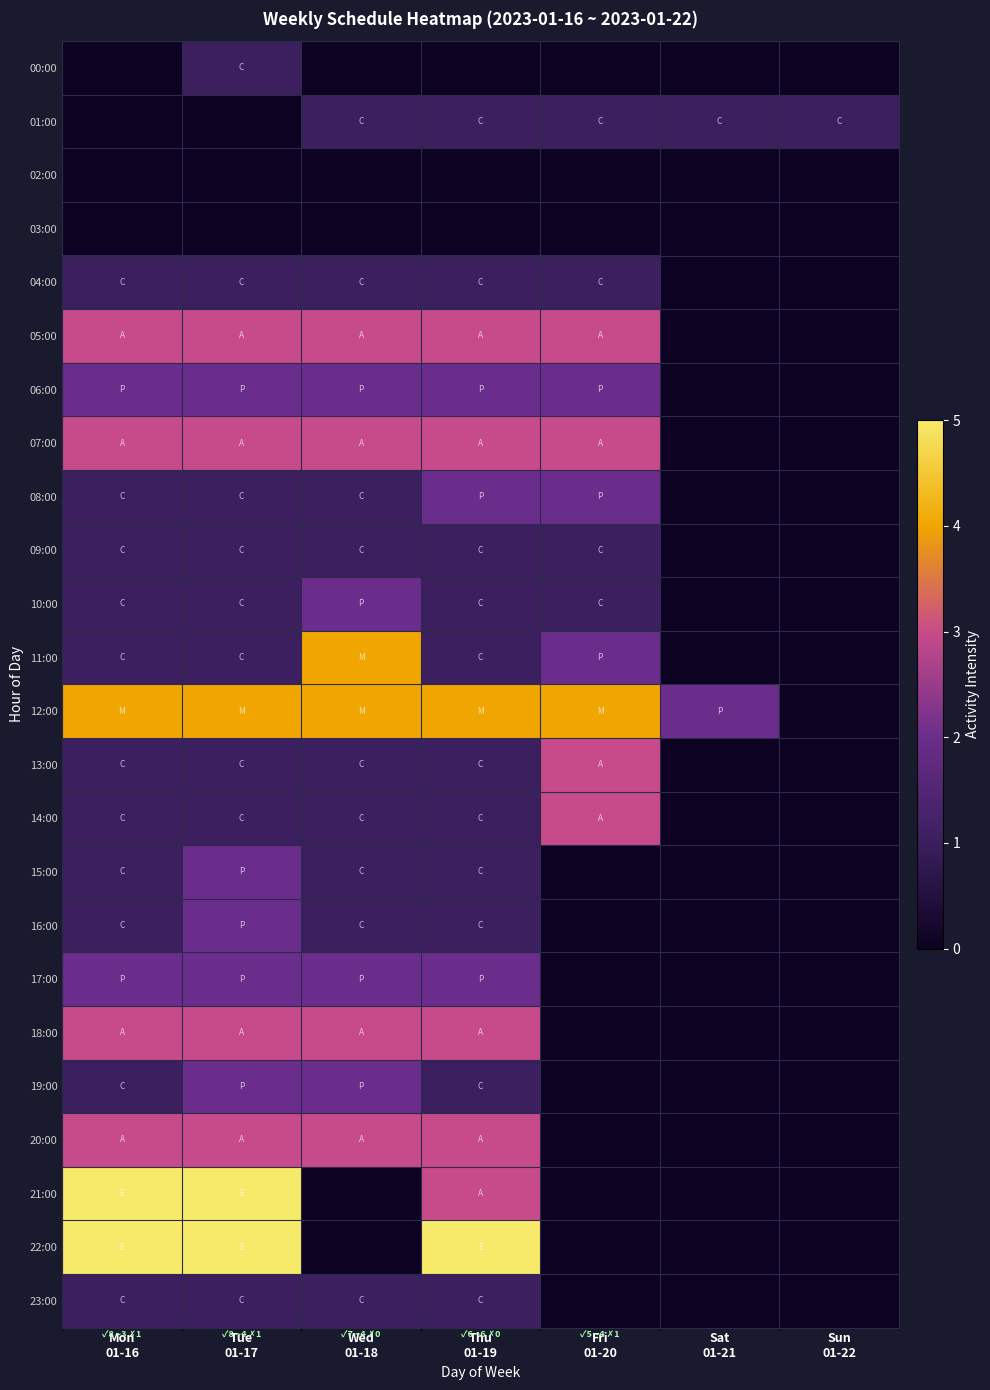

Reading right to left, list all the values displayed in this chart.

00:00: Sun
01-22=0	Sat
01-21=0	Fri
01-20=0	Thu
01-19=0	Wed
01-18=0	Tue
01-17=1	Mon
01-16=0
01:00: Sun
01-22=1	Sat
01-21=1	Fri
01-20=1	Thu
01-19=1	Wed
01-18=1	Tue
01-17=0	Mon
01-16=0
02:00: Sun
01-22=0	Sat
01-21=0	Fri
01-20=0	Thu
01-19=0	Wed
01-18=0	Tue
01-17=0	Mon
01-16=0
03:00: Sun
01-22=0	Sat
01-21=0	Fri
01-20=0	Thu
01-19=0	Wed
01-18=0	Tue
01-17=0	Mon
01-16=0
04:00: Sun
01-22=0	Sat
01-21=0	Fri
01-20=1	Thu
01-19=1	Wed
01-18=1	Tue
01-17=1	Mon
01-16=1
05:00: Sun
01-22=0	Sat
01-21=0	Fri
01-20=3	Thu
01-19=3	Wed
01-18=3	Tue
01-17=3	Mon
01-16=3
06:00: Sun
01-22=0	Sat
01-21=0	Fri
01-20=2	Thu
01-19=2	Wed
01-18=2	Tue
01-17=2	Mon
01-16=2
07:00: Sun
01-22=0	Sat
01-21=0	Fri
01-20=3	Thu
01-19=3	Wed
01-18=3	Tue
01-17=3	Mon
01-16=3
08:00: Sun
01-22=0	Sat
01-21=0	Fri
01-20=2	Thu
01-19=2	Wed
01-18=1	Tue
01-17=1	Mon
01-16=1
09:00: Sun
01-22=0	Sat
01-21=0	Fri
01-20=1	Thu
01-19=1	Wed
01-18=1	Tue
01-17=1	Mon
01-16=1
10:00: Sun
01-22=0	Sat
01-21=0	Fri
01-20=1	Thu
01-19=1	Wed
01-18=2	Tue
01-17=1	Mon
01-16=1
11:00: Sun
01-22=0	Sat
01-21=0	Fri
01-20=2	Thu
01-19=1	Wed
01-18=4	Tue
01-17=1	Mon
01-16=1
12:00: Sun
01-22=0	Sat
01-21=2	Fri
01-20=4	Thu
01-19=4	Wed
01-18=4	Tue
01-17=4	Mon
01-16=4
13:00: Sun
01-22=0	Sat
01-21=0	Fri
01-20=3	Thu
01-19=1	Wed
01-18=1	Tue
01-17=1	Mon
01-16=1
14:00: Sun
01-22=0	Sat
01-21=0	Fri
01-20=3	Thu
01-19=1	Wed
01-18=1	Tue
01-17=1	Mon
01-16=1
15:00: Sun
01-22=0	Sat
01-21=0	Fri
01-20=0	Thu
01-19=1	Wed
01-18=1	Tue
01-17=2	Mon
01-16=1
16:00: Sun
01-22=0	Sat
01-21=0	Fri
01-20=0	Thu
01-19=1	Wed
01-18=1	Tue
01-17=2	Mon
01-16=1
17:00: Sun
01-22=0	Sat
01-21=0	Fri
01-20=0	Thu
01-19=2	Wed
01-18=2	Tue
01-17=2	Mon
01-16=2
18:00: Sun
01-22=0	Sat
01-21=0	Fri
01-20=0	Thu
01-19=3	Wed
01-18=3	Tue
01-17=3	Mon
01-16=3
19:00: Sun
01-22=0	Sat
01-21=0	Fri
01-20=0	Thu
01-19=1	Wed
01-18=2	Tue
01-17=2	Mon
01-16=1
20:00: Sun
01-22=0	Sat
01-21=0	Fri
01-20=0	Thu
01-19=3	Wed
01-18=3	Tue
01-17=3	Mon
01-16=3
21:00: Sun
01-22=0	Sat
01-21=0	Fri
01-20=0	Thu
01-19=3	Wed
01-18=0	Tue
01-17=5	Mon
01-16=5
22:00: Sun
01-22=0	Sat
01-21=0	Fri
01-20=0	Thu
01-19=5	Wed
01-18=0	Tue
01-17=5	Mon
01-16=5
23:00: Sun
01-22=0	Sat
01-21=0	Fri
01-20=0	Thu
01-19=1	Wed
01-18=1	Tue
01-17=1	Mon
01-16=1